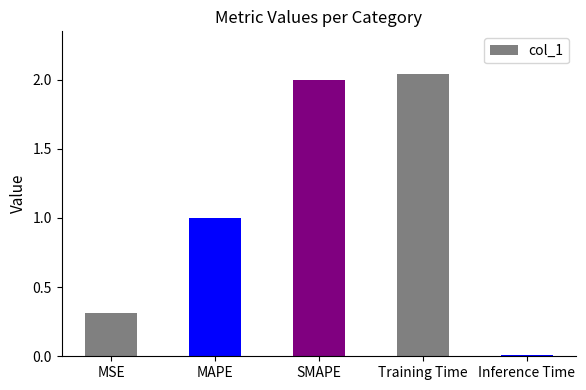

Rank the categories by value from lowest to highest.

Inference Time, MSE, MAPE, SMAPE, Training Time